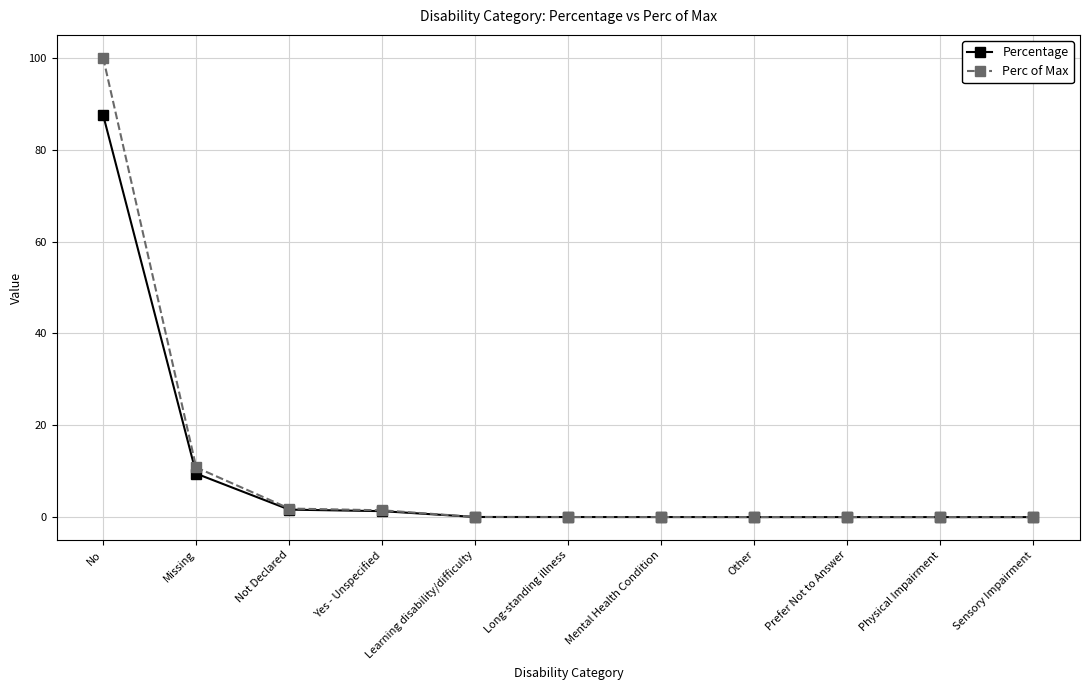

At which category is the sum across all series the highest?

No